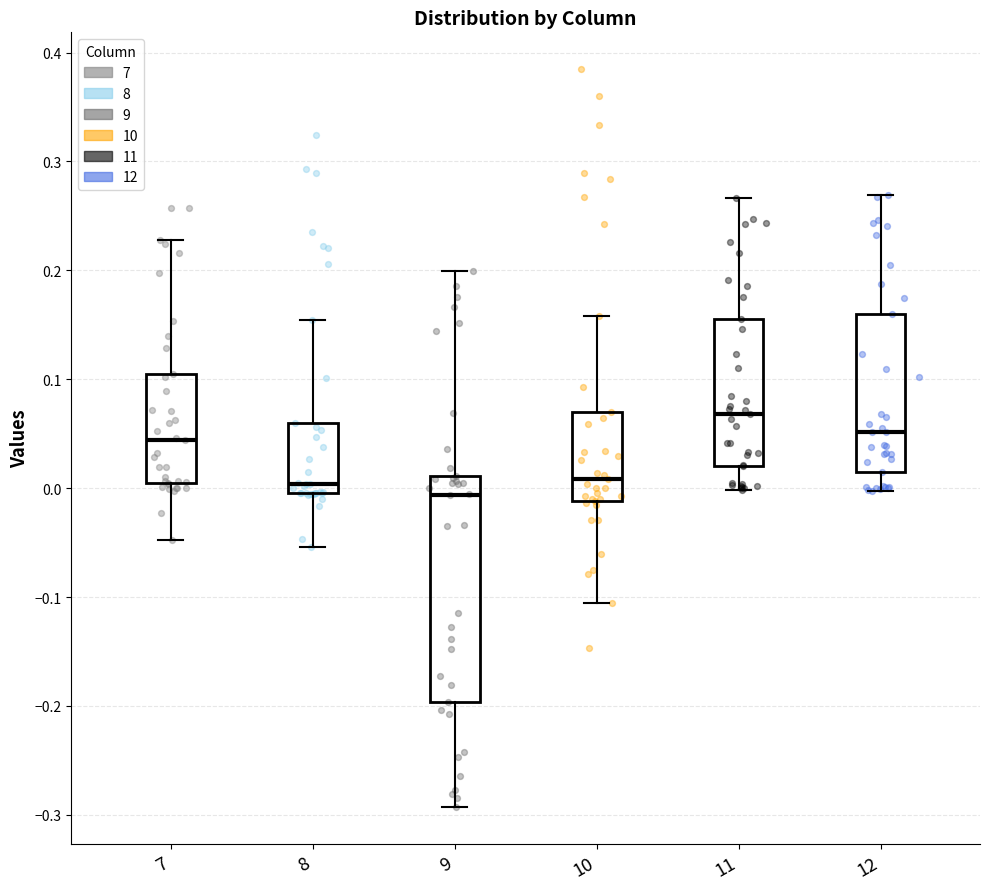

Reading left to right, read every box against the y-axis: the position of its median line, the range the box covers, and the ends of its whiskers. The values are not printed on the chart, so give them approximately, as read against the axis.

7: median 0.04, box 0.00 to 0.10, whiskers -0.05 to 0.23
8: median 0.00 (just above the box's lower edge), box 0.00 to 0.06, whiskers -0.05 to 0.15
9: median -0.01, box -0.20 to 0.01, whiskers -0.29 to 0.20
10: median 0.01, box -0.01 to 0.07, whiskers -0.11 to 0.16
11: median 0.07, box 0.02 to 0.15, whiskers 0.00 to 0.27
12: median 0.05, box 0.01 to 0.16, whiskers 0.00 to 0.27